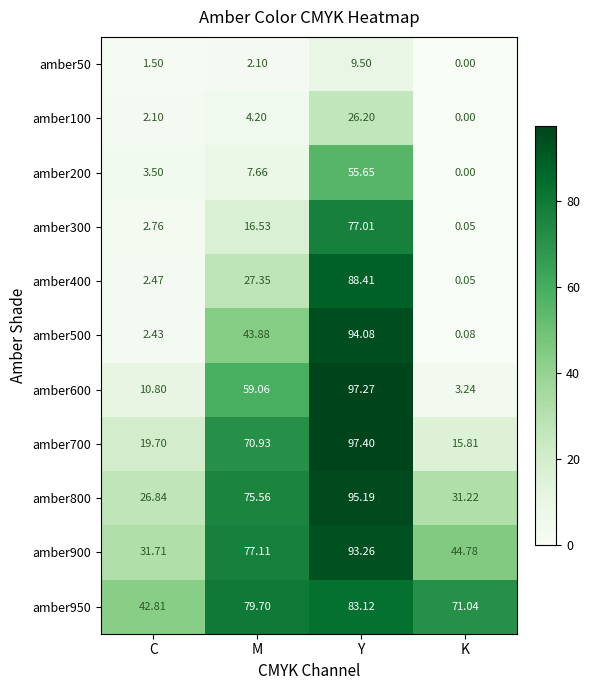

What is the spread (max minus min) of values at C?

41.3